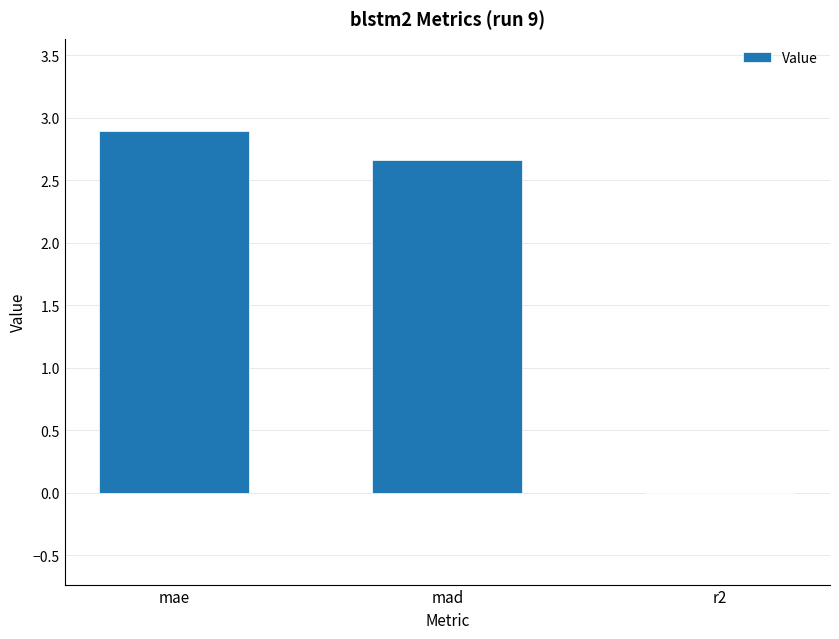

Between mae and mad, which is larger?

mae